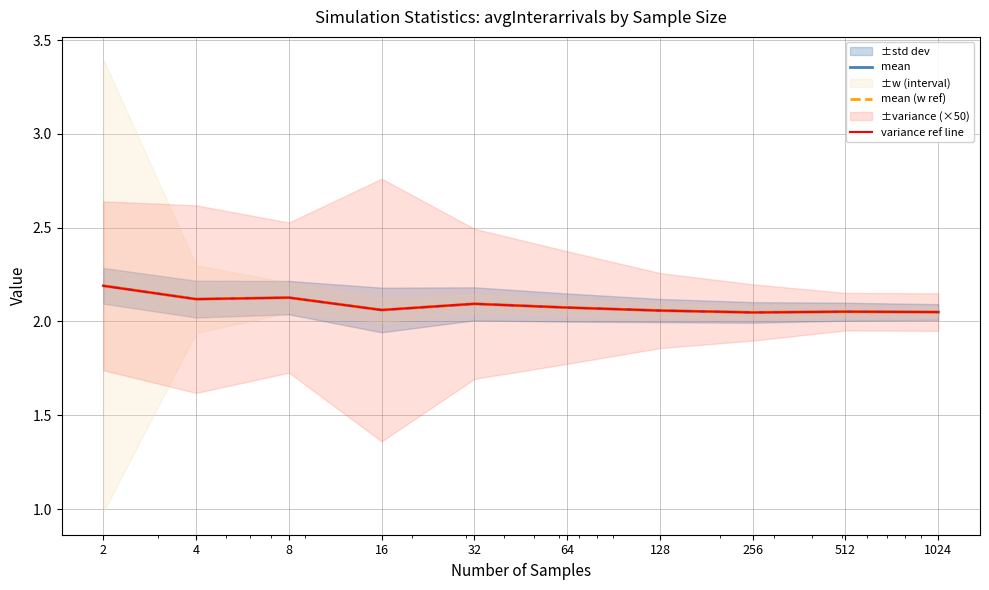

Is the value of mean at 256 greater than the value of variance ref line at 2?

No